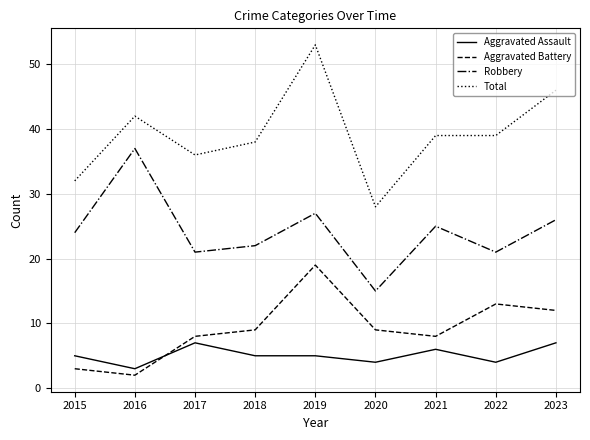

True or false: Aggravated Assault and Robbery intersect in this chart.

False